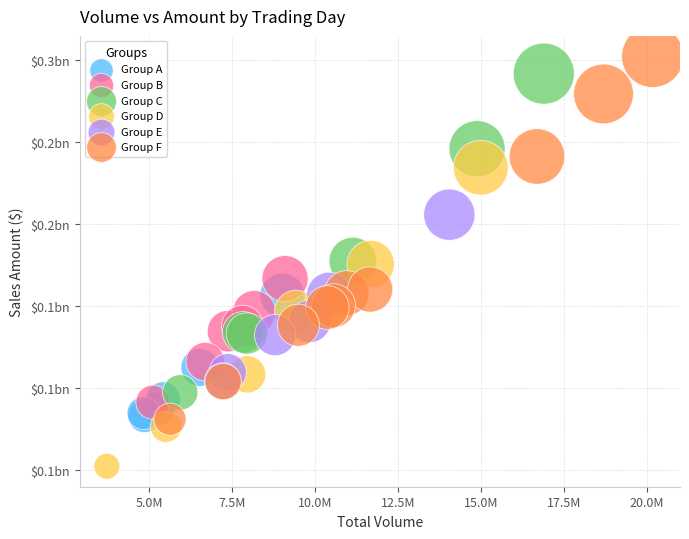

What are all the series names shown in the legend?

Group A, Group B, Group C, Group D, Group E, Group F